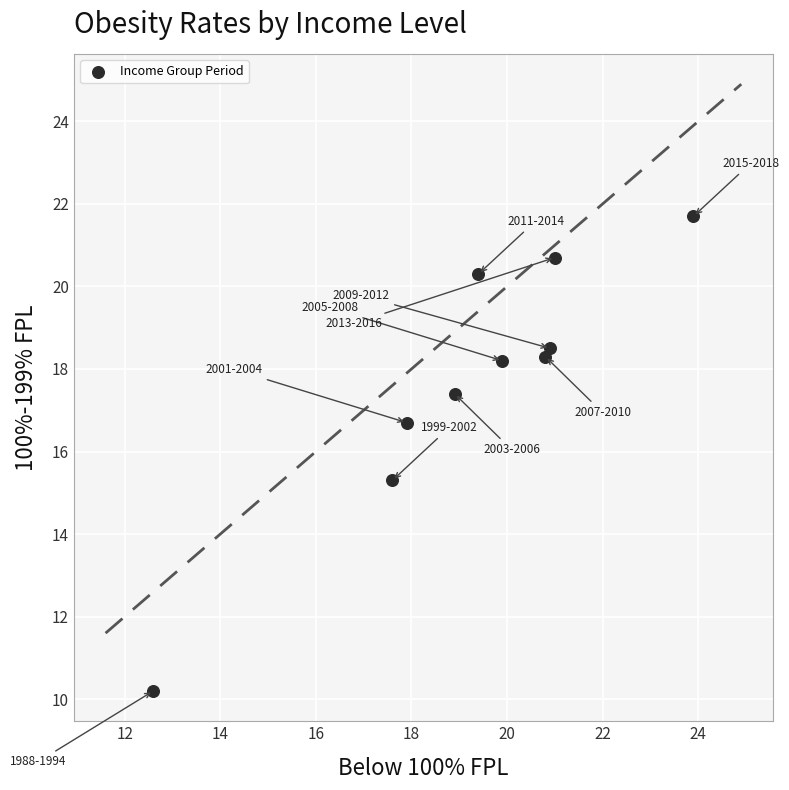

What is the average X value?

19.3